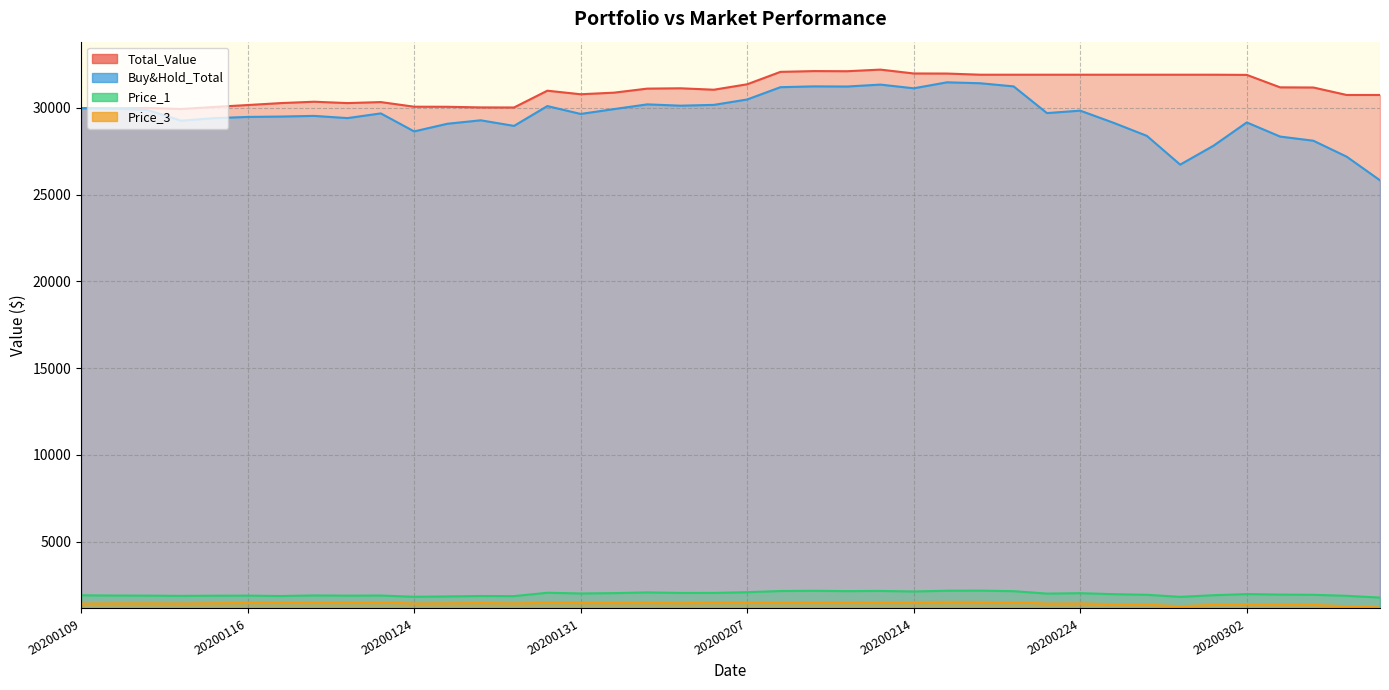

At which category is the sum across all series the highest?

20200213